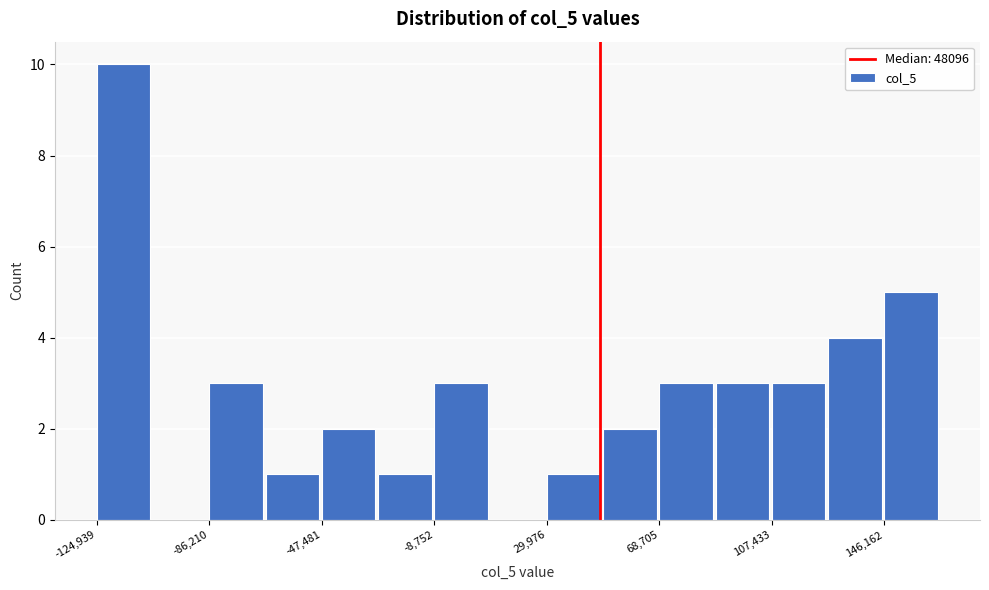

Read against the x-axis, roughly where is the centre of the tallest bar?

-115000